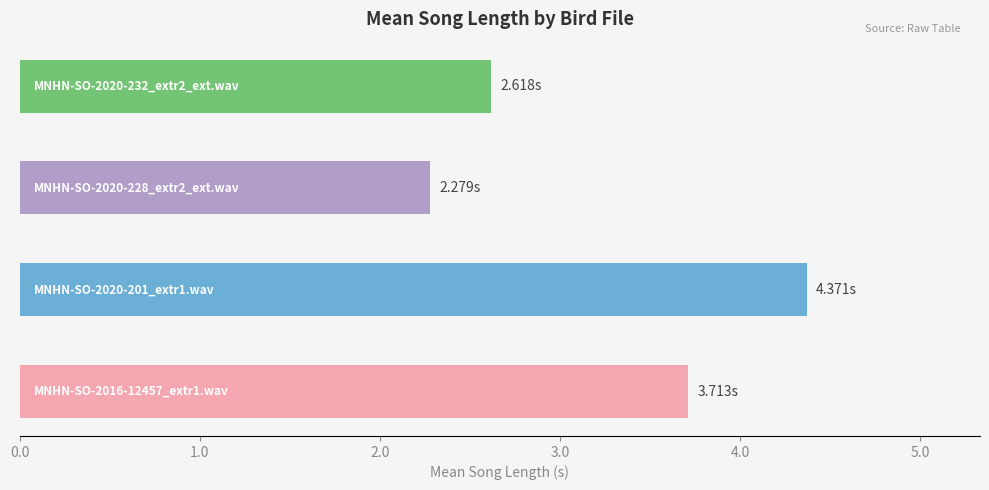

What is the difference between the maximum and minimum values?

2.1